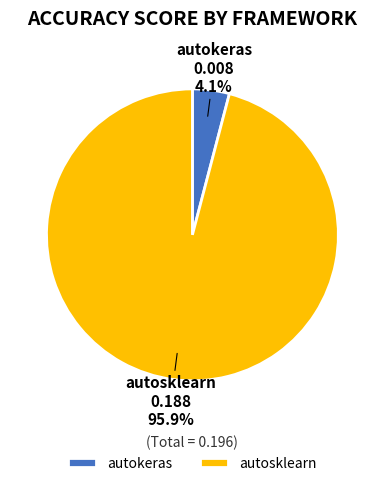

Combined, do autosklearn and autokeras account for over 50%?

Yes